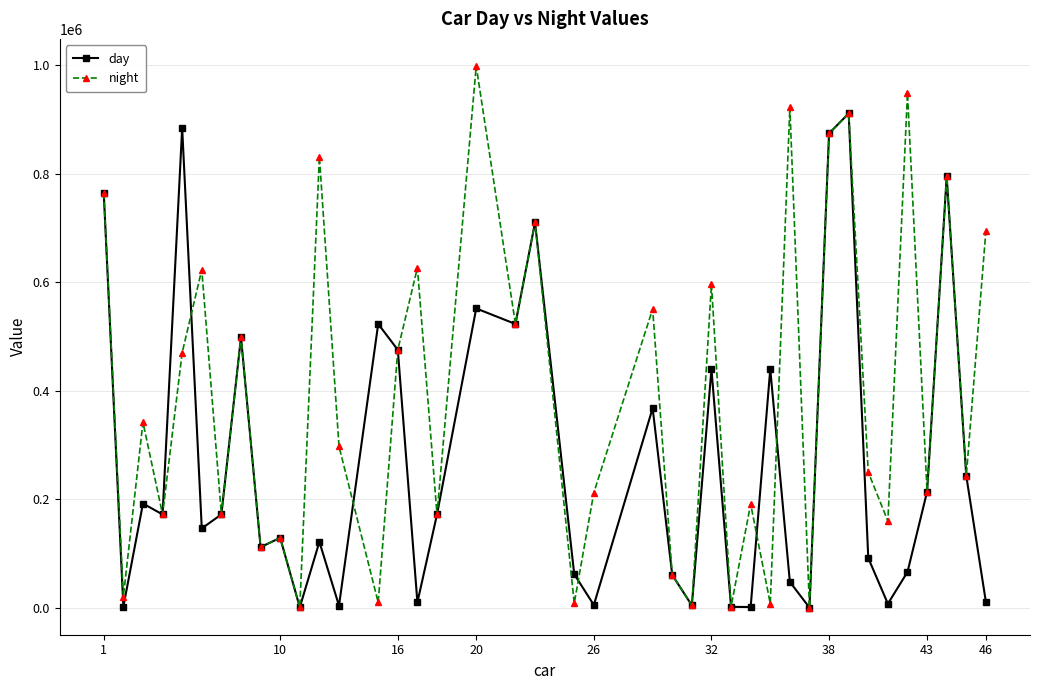

True or false: day has more than 2 interior local peaks.

True